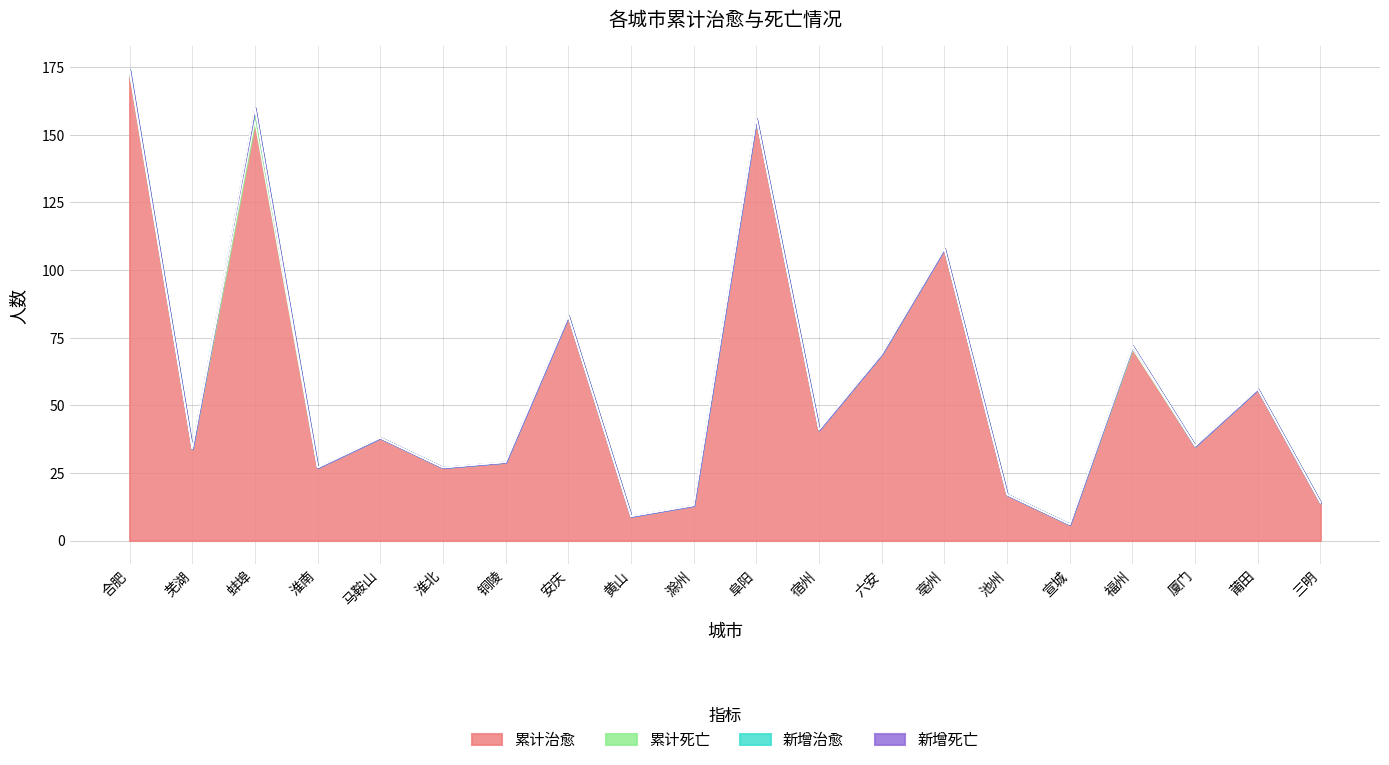

True or false: 新增死亡 and 累计治愈 intersect in this chart.

False